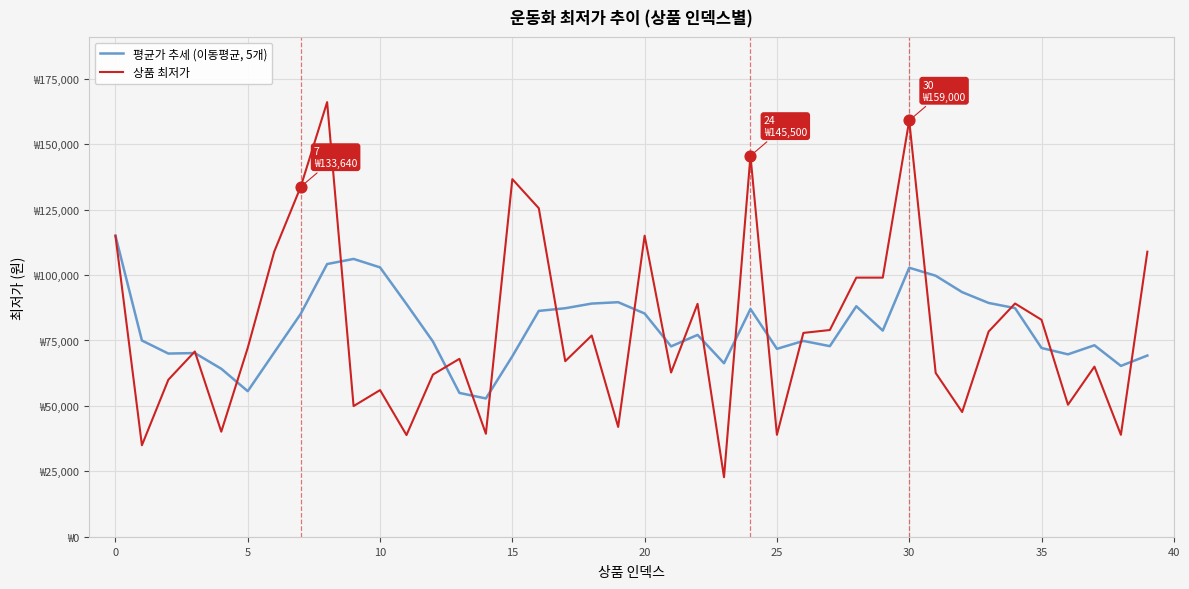

Does the chart have visible grid lines?

Yes